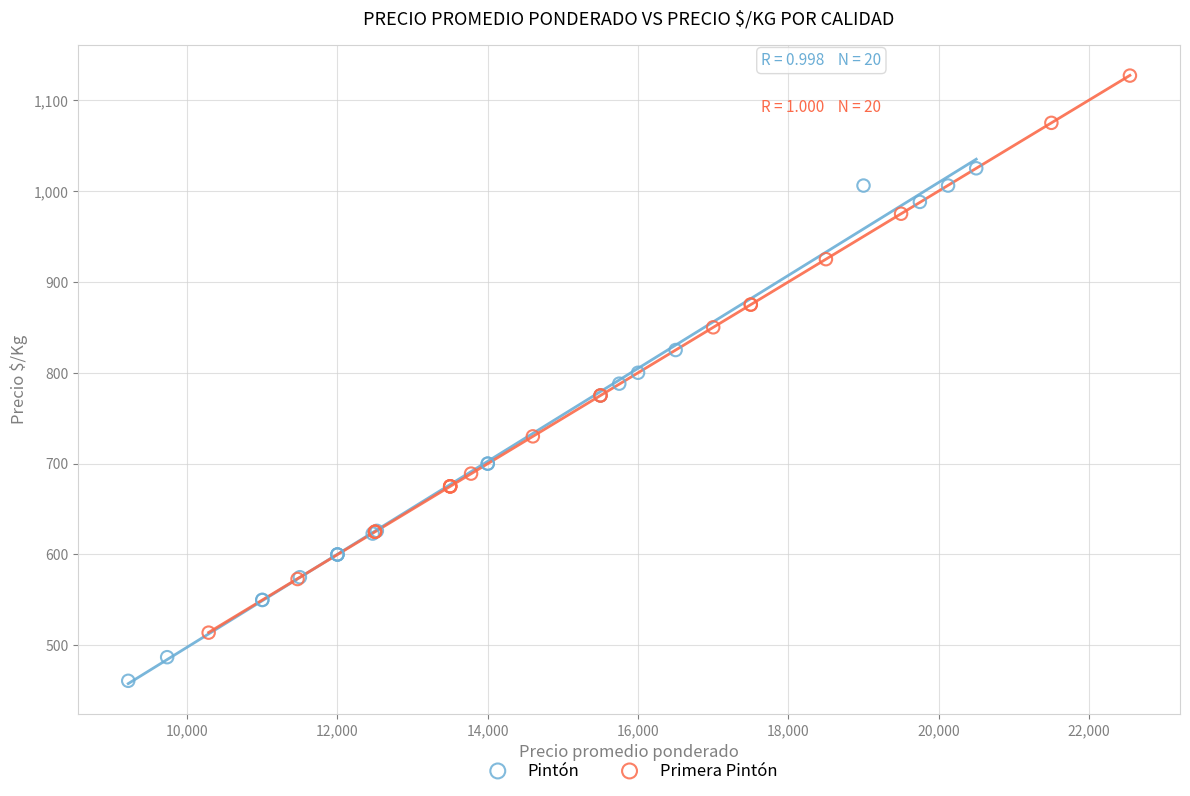

Which series reaches the maximum Y coordinate?

Primera Pintón